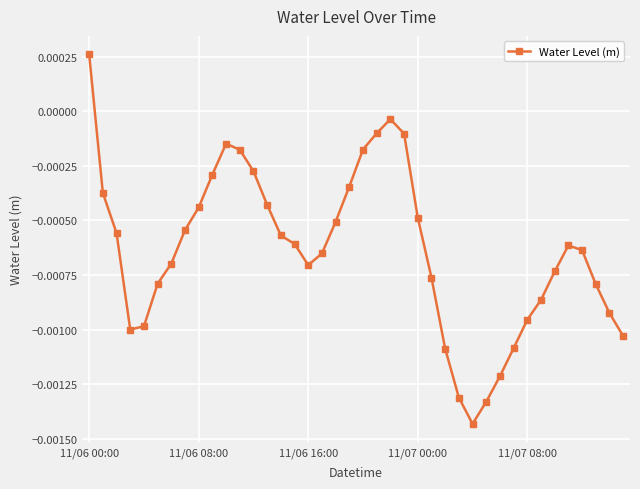

True or false: the data has more than 0 interior local peaks.

True